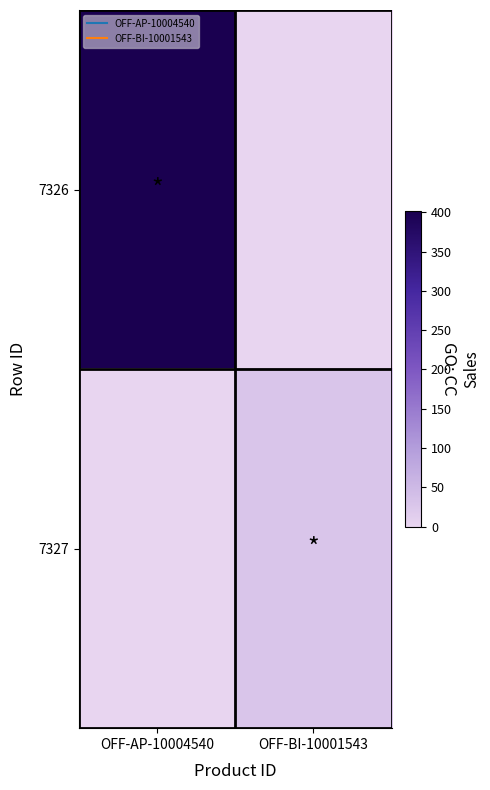

Which label corresponds to the smallest value in the chart?

OFF-BI-10001543